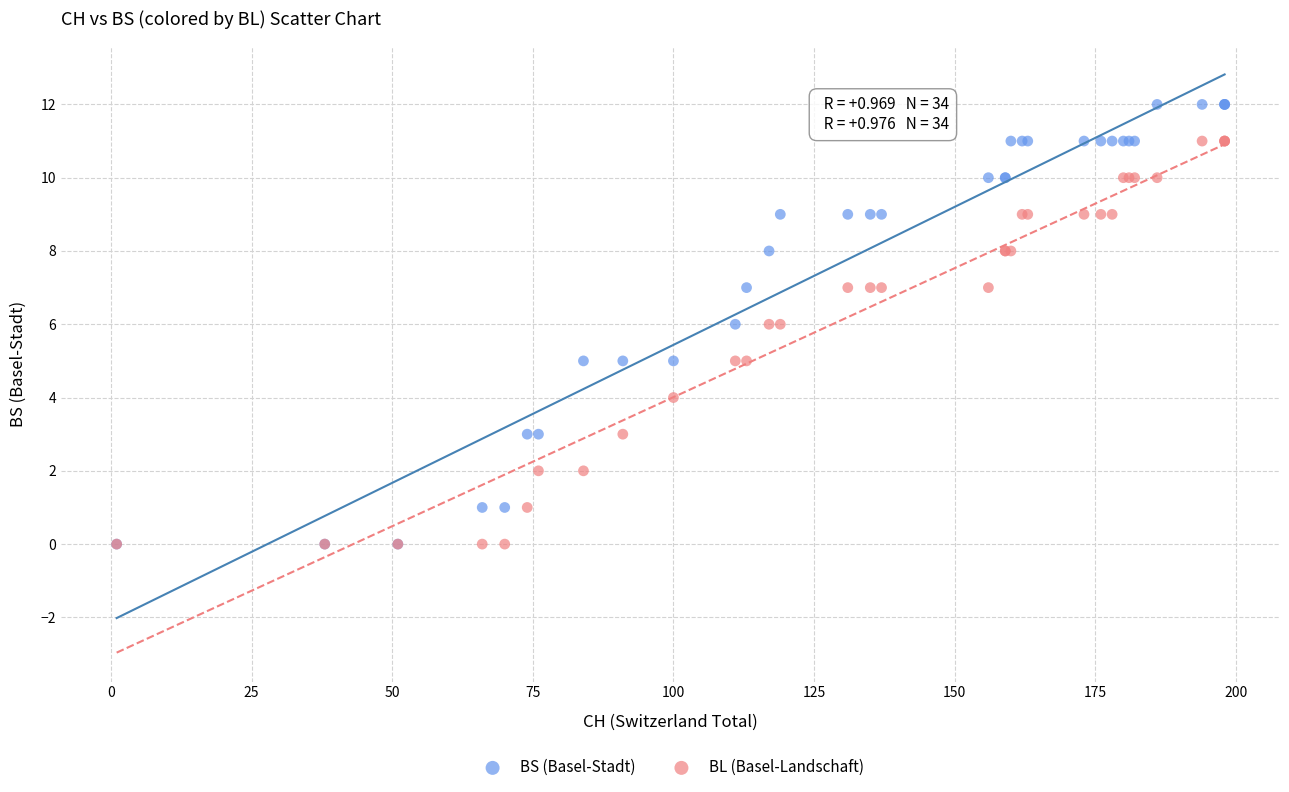

Which series contains the highest Y value?

BS (Basel-Stadt)